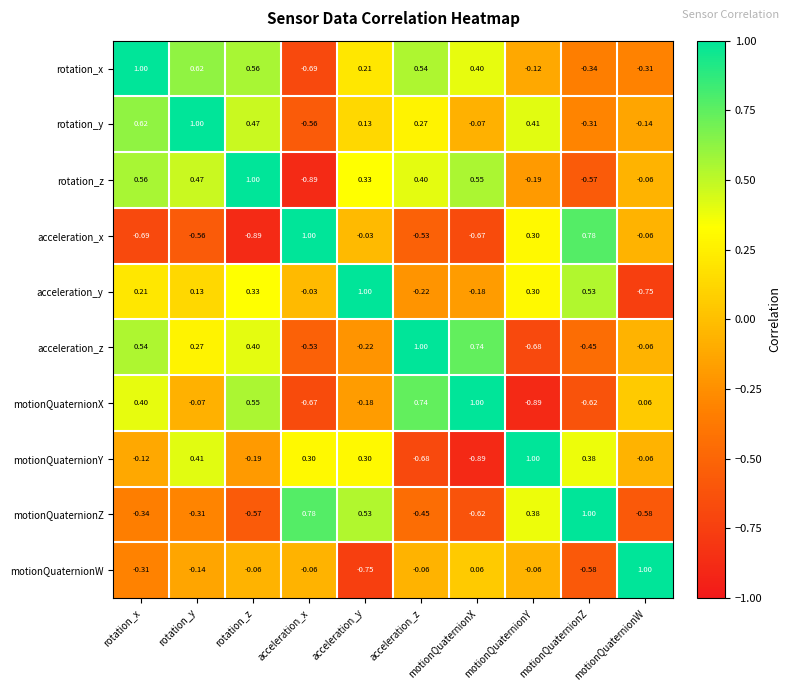

Between rotation_y and motionQuaternionX, which series saw the biggest shift?

motionQuaternionY